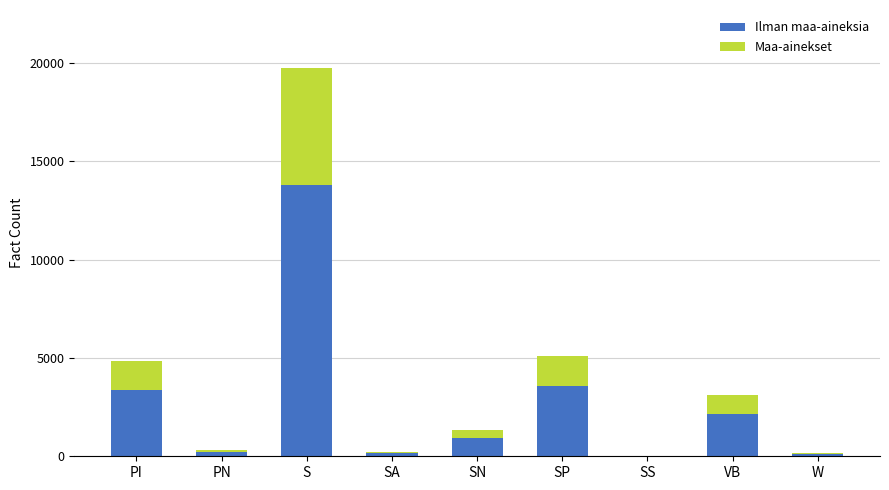

The Ilman maa-aineksia series shows 3565.8 at SP. True or false?

True